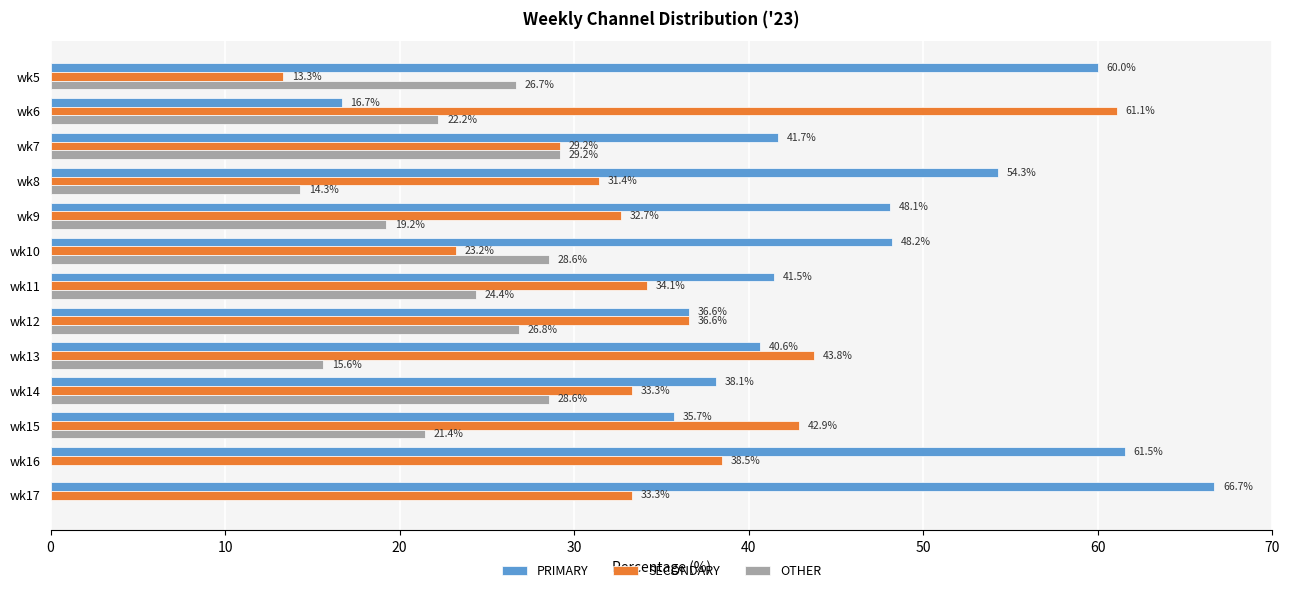

Between wk6 and wk9, which series saw the biggest shift?

PRIMARY